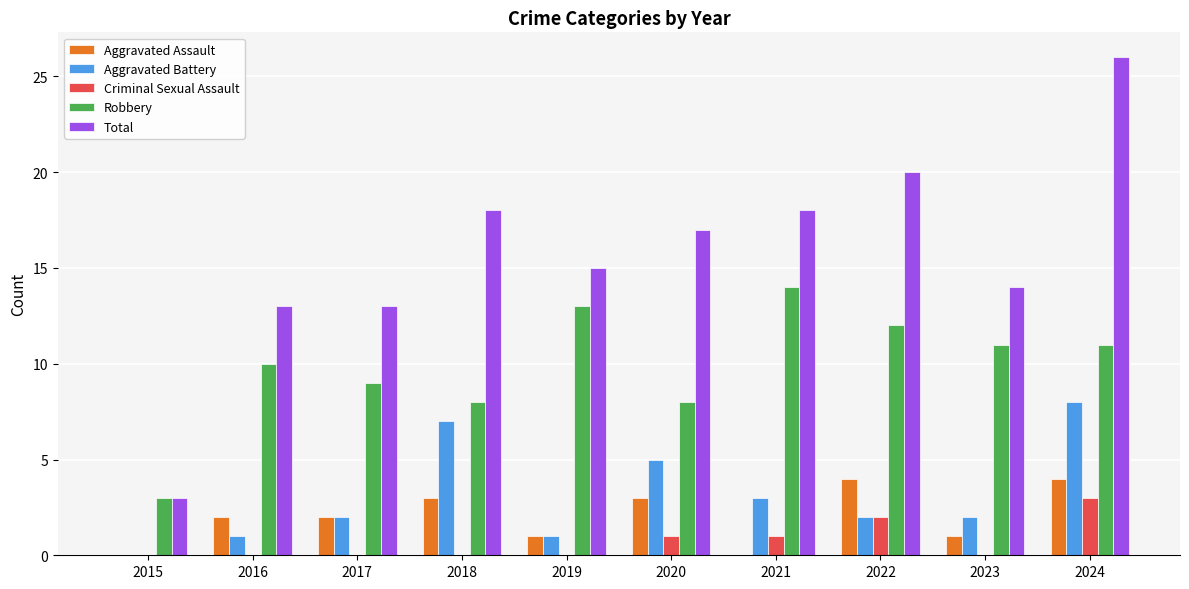

How many data points does each series have?

10